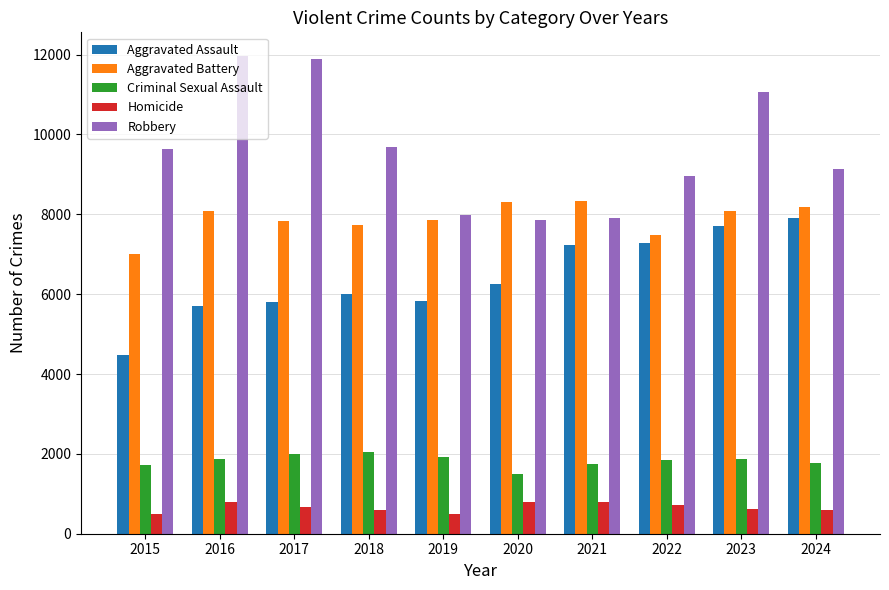

The value of Aggravated Assault at 2020 is 6265. True or false?

True